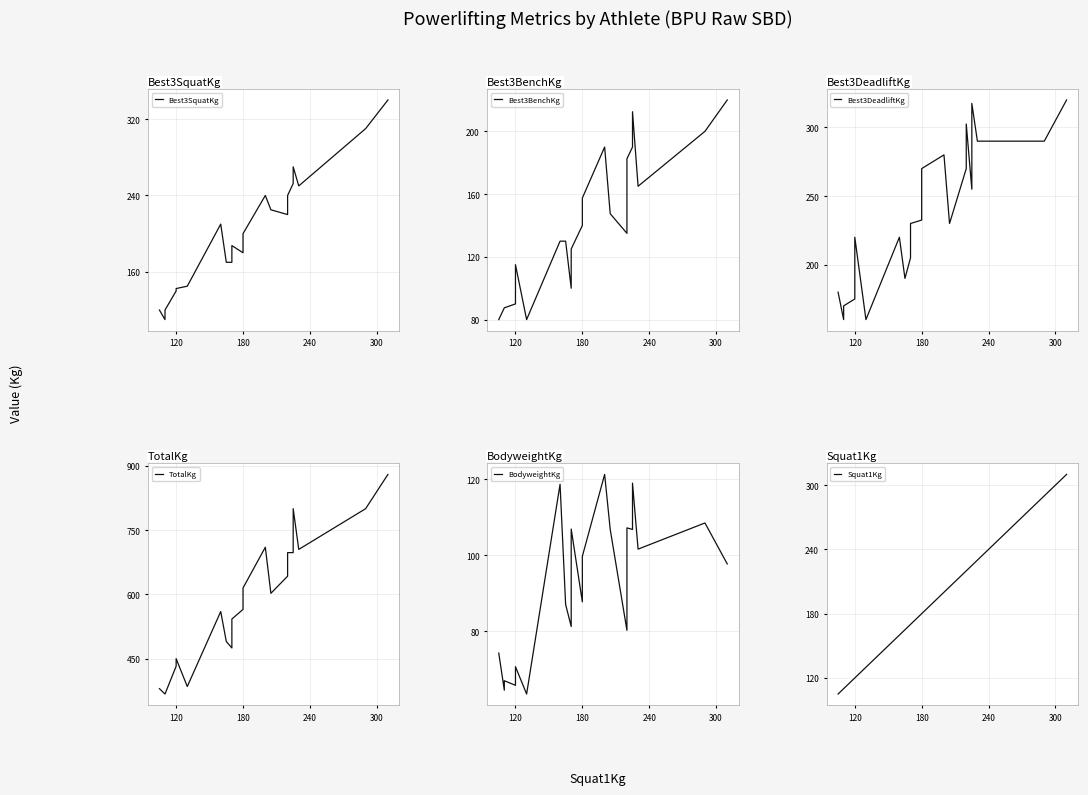

Is the value of Best3BenchKg at 17 greater than the value of BodyweightKg at 13?

Yes